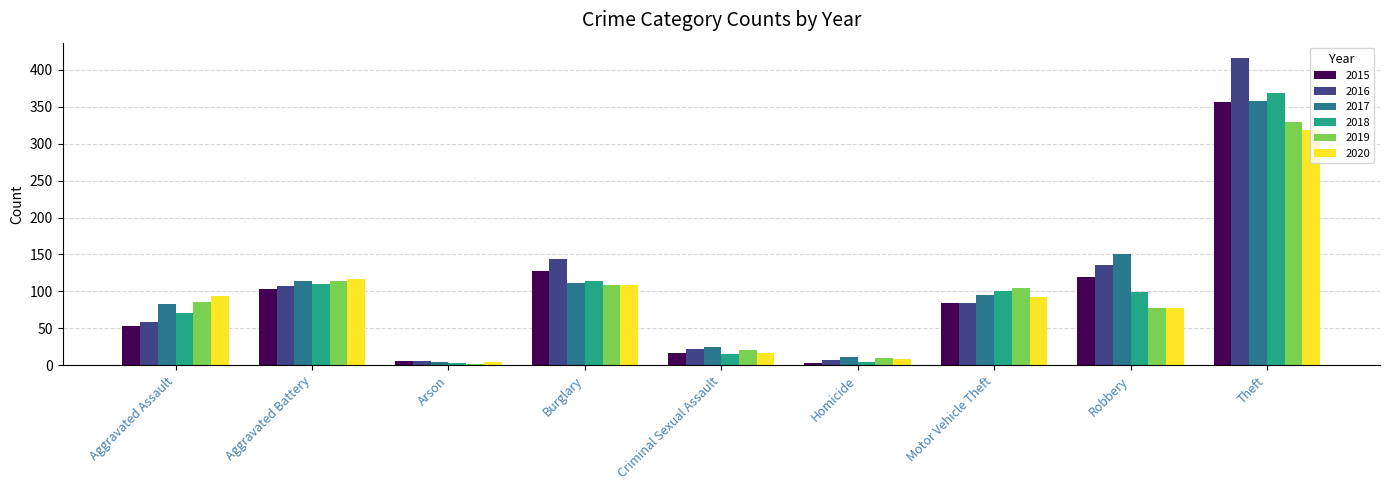

What is the sum of all 2018 values?

885